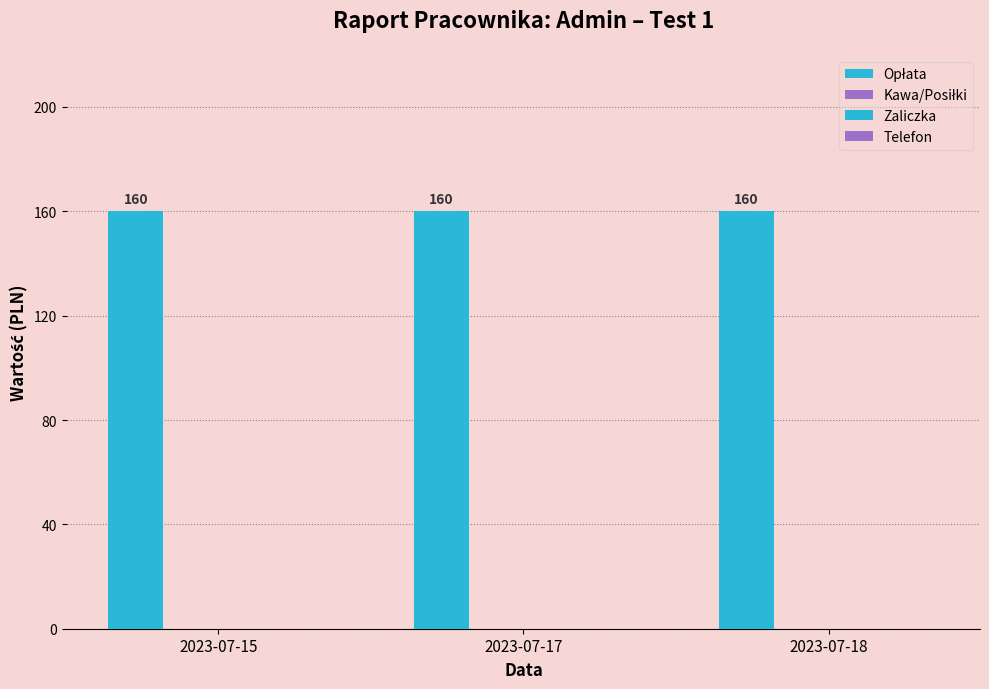

Reading left to right, transcribe all the data shown in this chart.

Opłata: 2023-07-15=160	2023-07-17=160	2023-07-18=160
Kawa/Posiłki: 2023-07-15=0	2023-07-17=0	2023-07-18=0
Zaliczka: 2023-07-15=0	2023-07-17=0	2023-07-18=0
Telefon: 2023-07-15=0	2023-07-17=0	2023-07-18=0